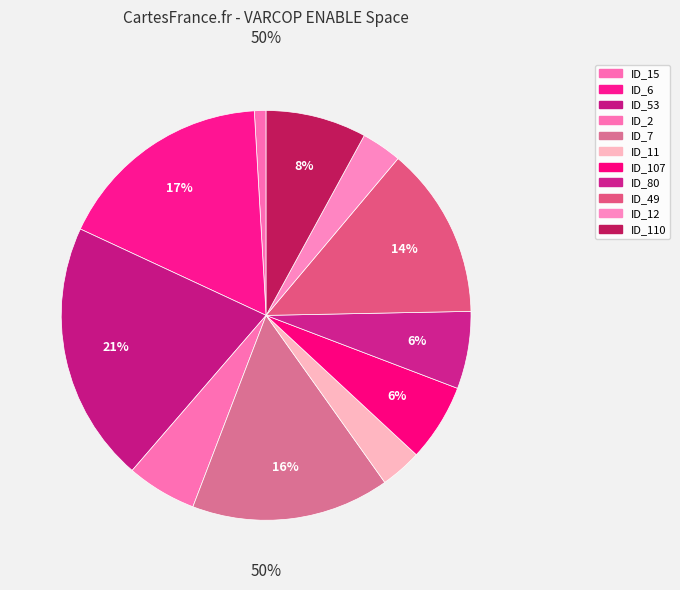

How many segments does this pie chart have?

11